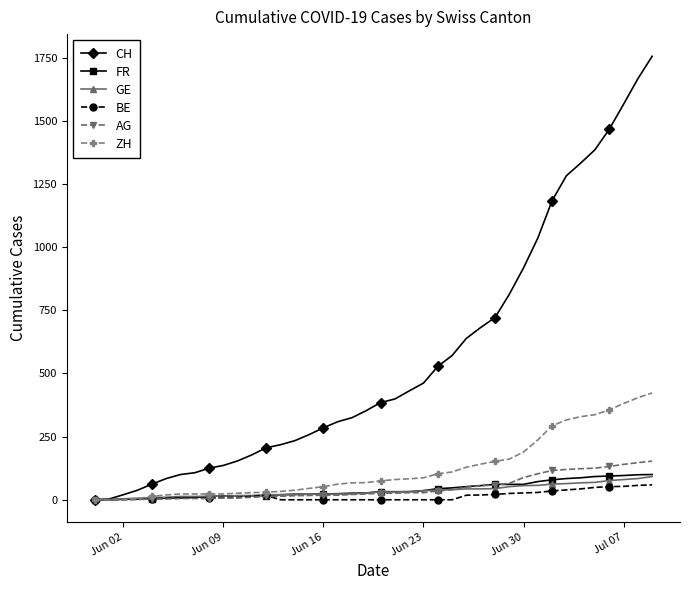

Which series has the largest total across all categories?

CH